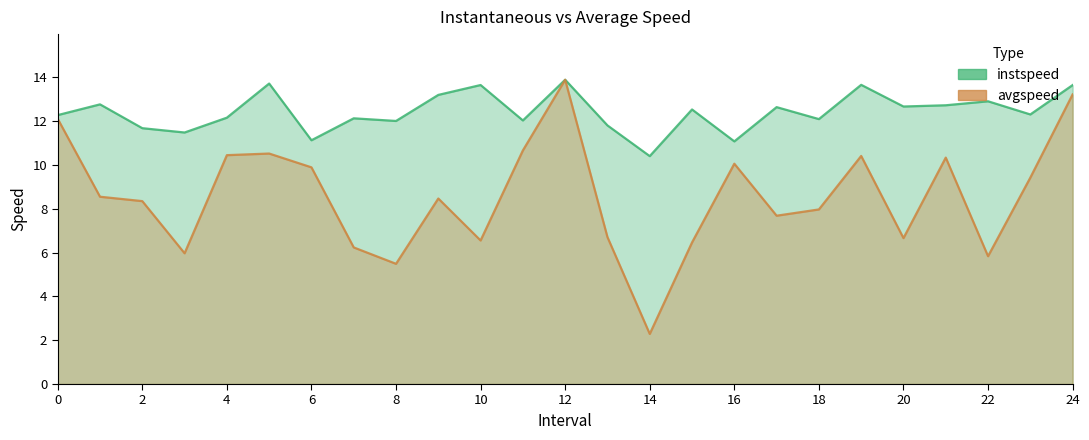

True or false: instspeed and avgspeed cross at least once.

False